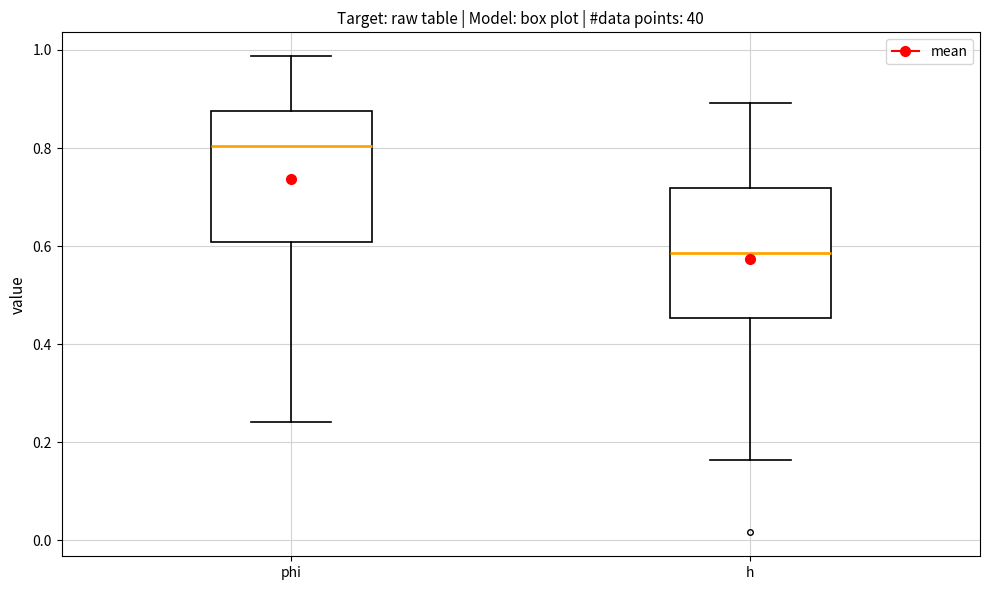

Reading left to right, transcribe this box plot: for each box, give where its median line is, the range the box spans, and where its two whiskers end, as read against the y-axis. The values are not printed on the chart, so give them approximately, as read against the axis.

phi: median 0.80, box 0.60 to 0.88, whiskers 0.24 to 0.98
h: median 0.58, box 0.46 to 0.72, whiskers 0.16 to 0.90